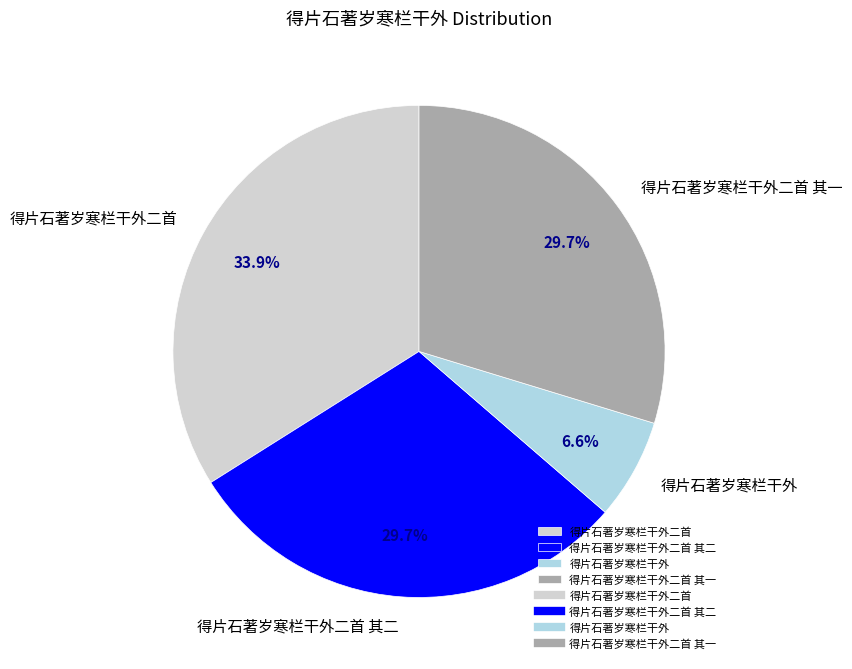

Which category has the smallest portion of the pie?

得片石著岁寒栏干外